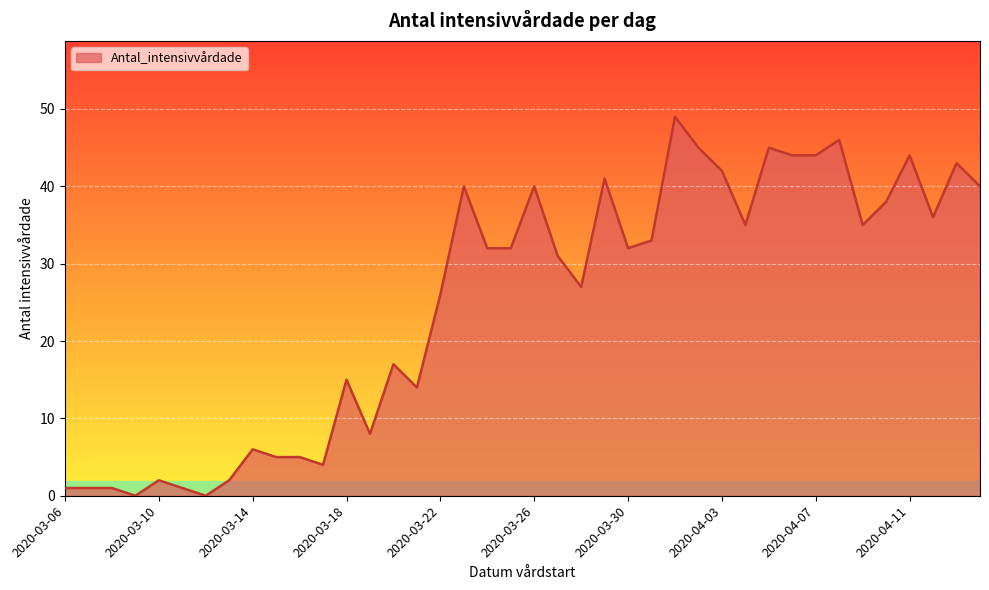

What is the difference between the maximum and minimum values?

49